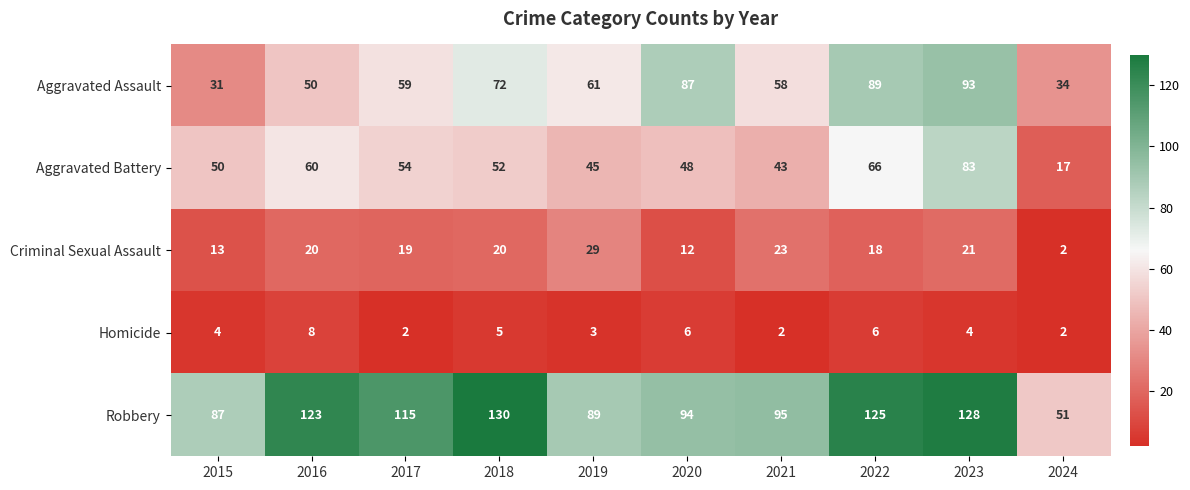

Rank the series by their maximum value, from lowest to highest.

Homicide, Criminal Sexual Assault, Aggravated Battery, Aggravated Assault, Robbery